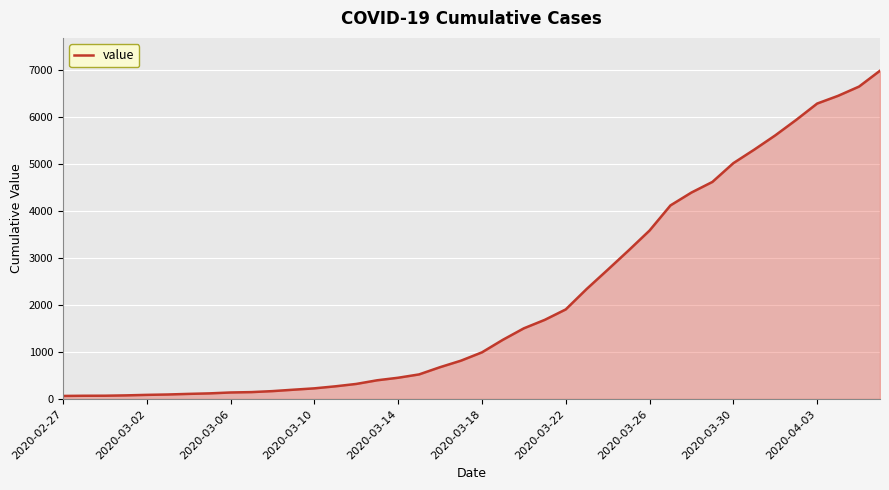

What is the difference between the maximum and minimum values?

6931